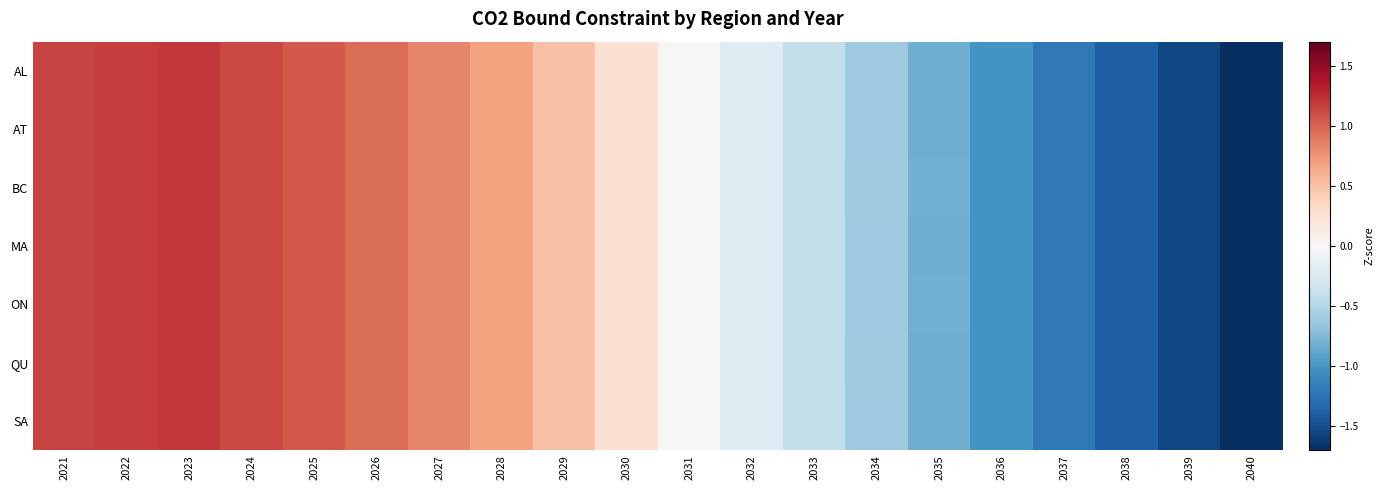

Rank the series at 2037 from highest to lowest value.

SA, BC, MA, AT, AL, QU, ON